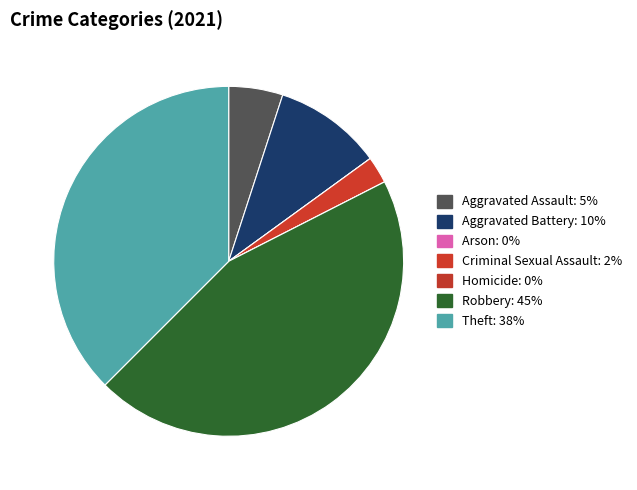

The Aggravated Assault slice represents 16% of the pie. True or false?

False